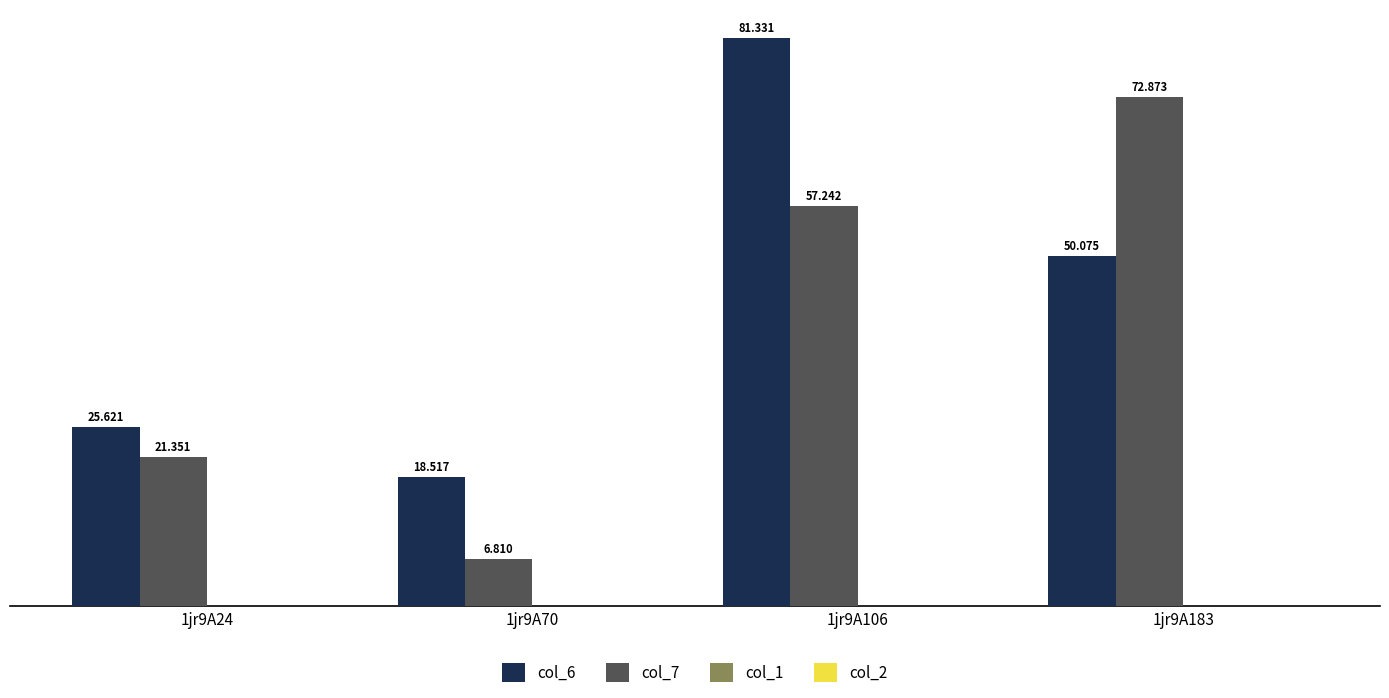

Which series has the largest range (max minus min)?

col_7